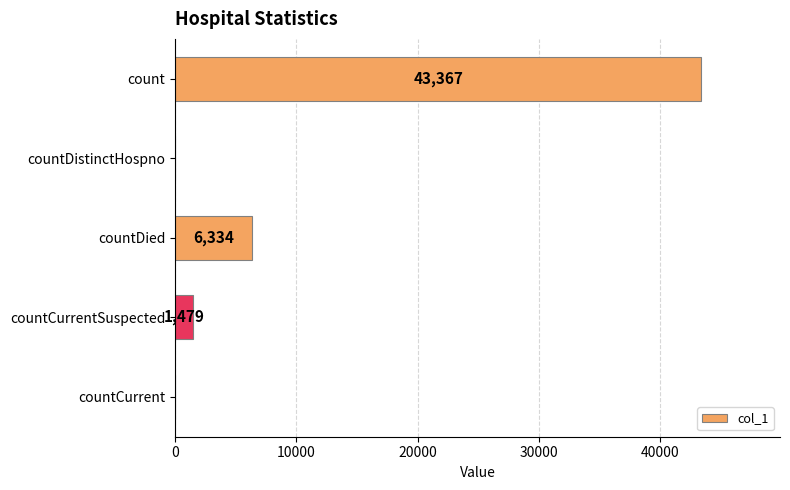

The value at count is 68186. True or false?

False